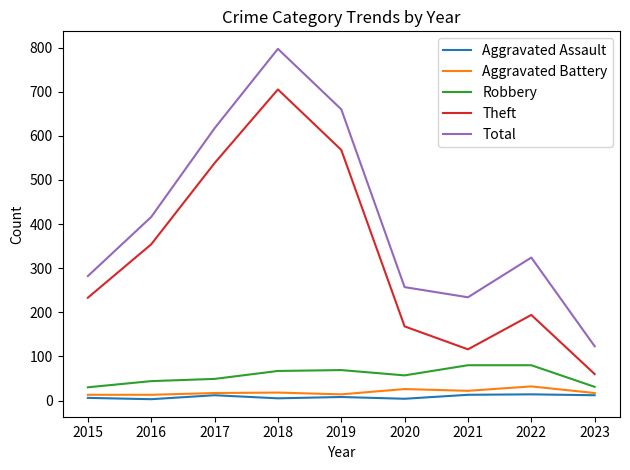

List the labels in order of Theft value, largest first.

2018, 2019, 2017, 2016, 2015, 2022, 2020, 2021, 2023